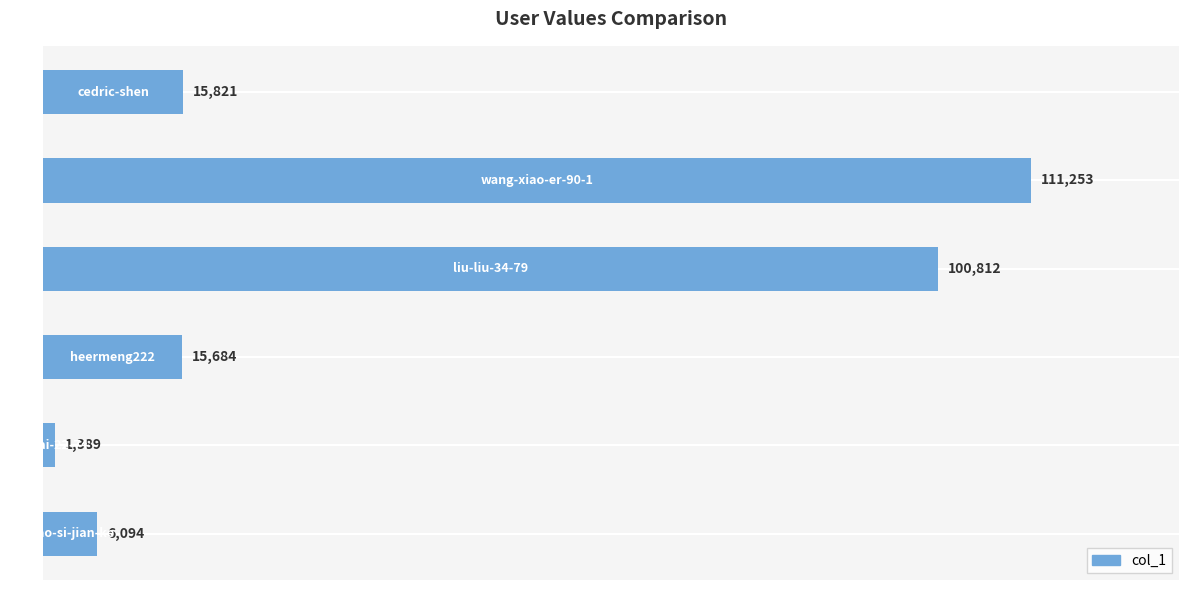

What is the smallest value displayed?

1389